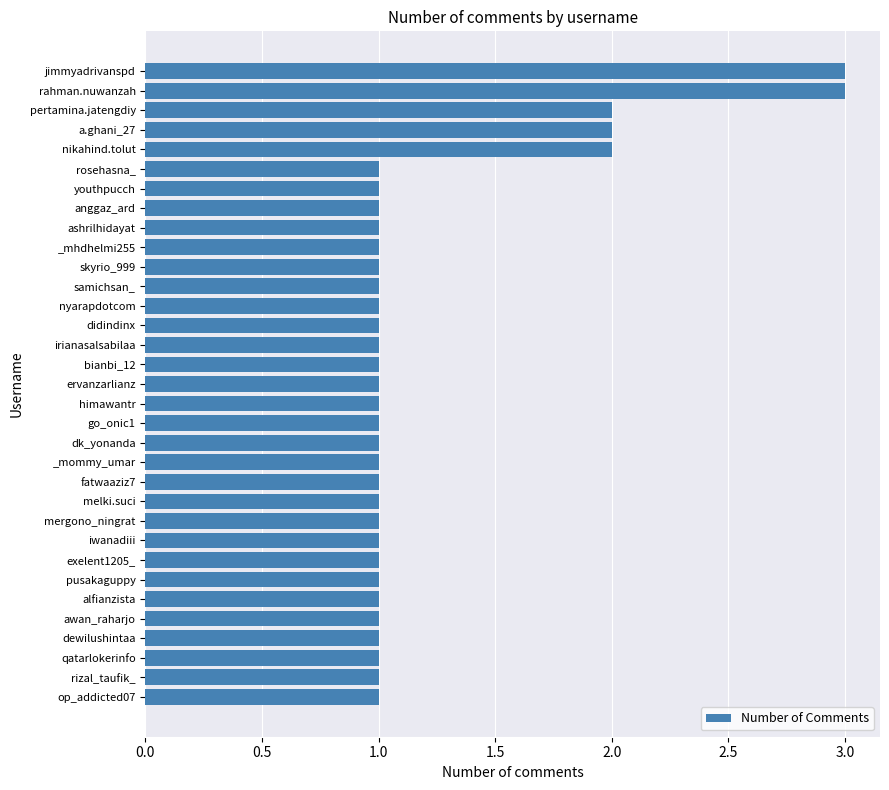

What is the label of the 3rd bar from the bottom?

qatarlokerinfo